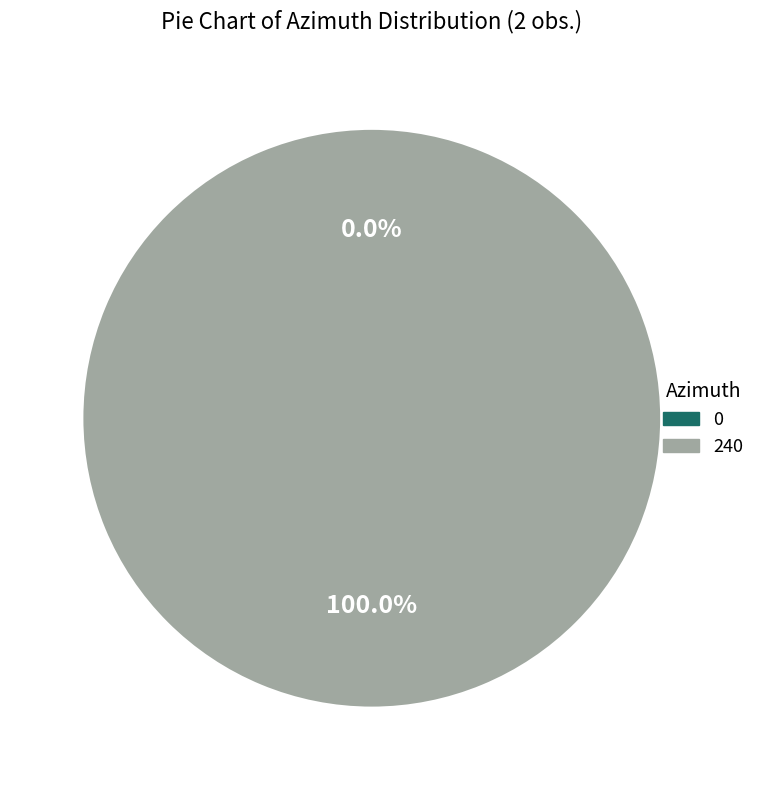

The Row 10961 slice represents 89% of the pie. True or false?

False